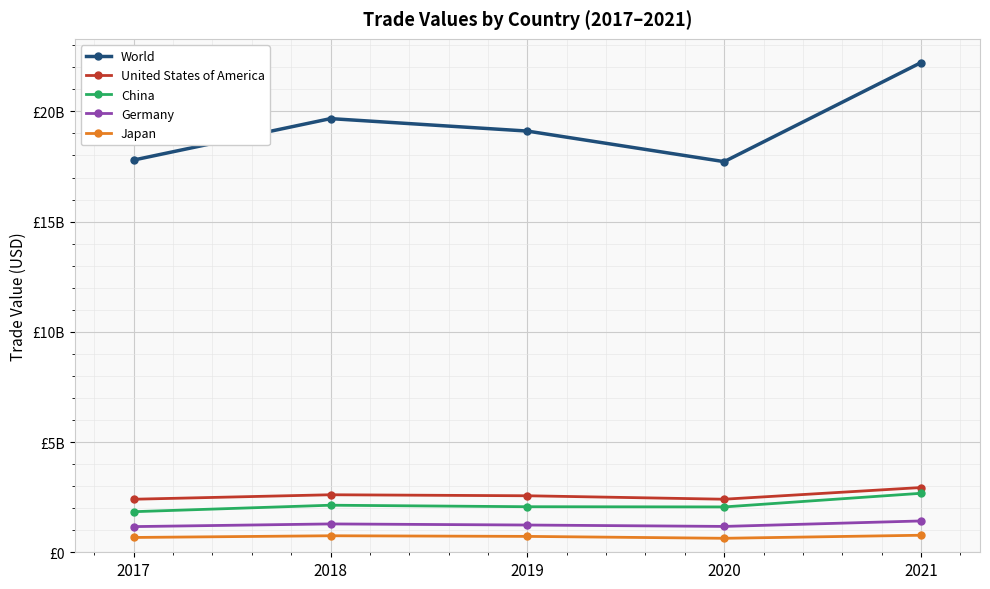

Between 2019 and 2021, which series saw the biggest shift?

World